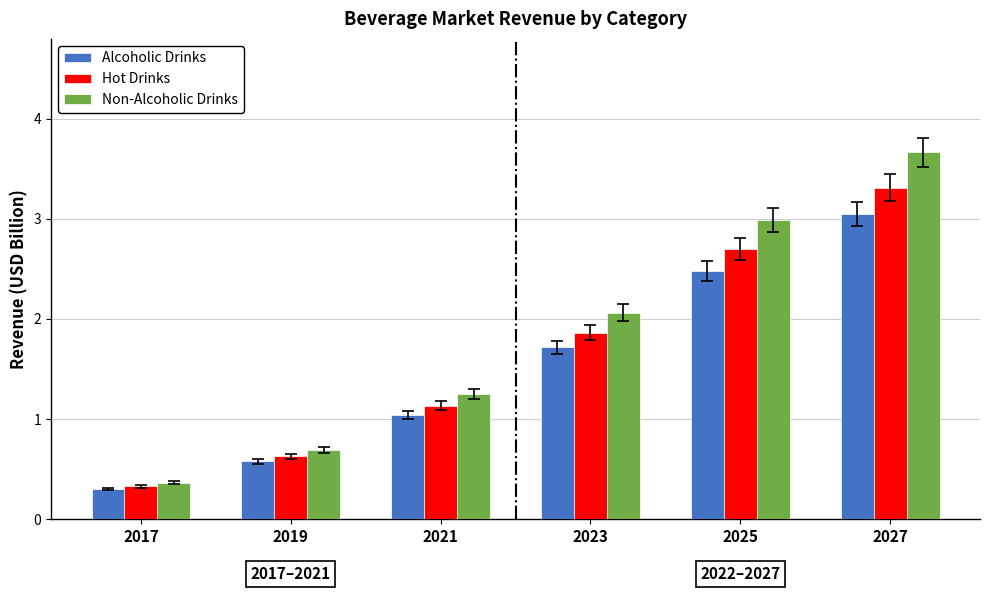

Rank the categories by Non-Alcoholic Drinks value from highest to lowest.

2027, 2025, 2023, 2021, 2019, 2017